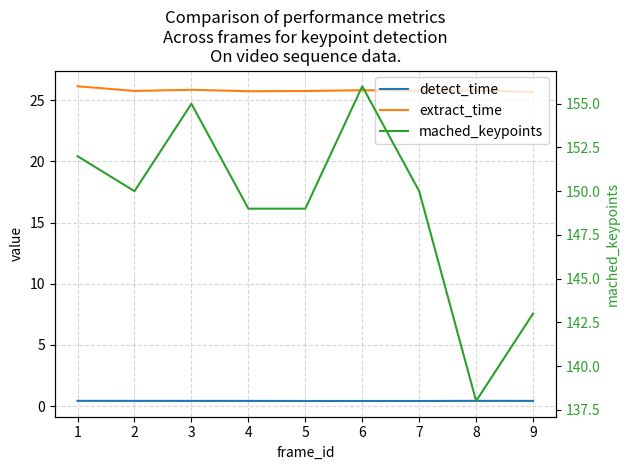

What is the total value across all series at 1?

178.6